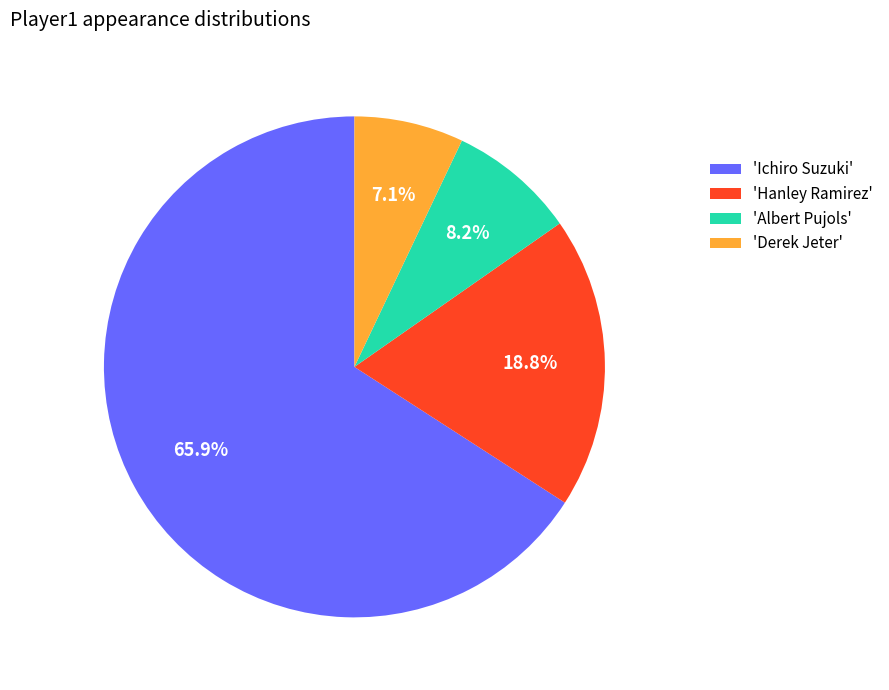

Which slice represents more than half of the pie?

'Ichiro Suzuki'